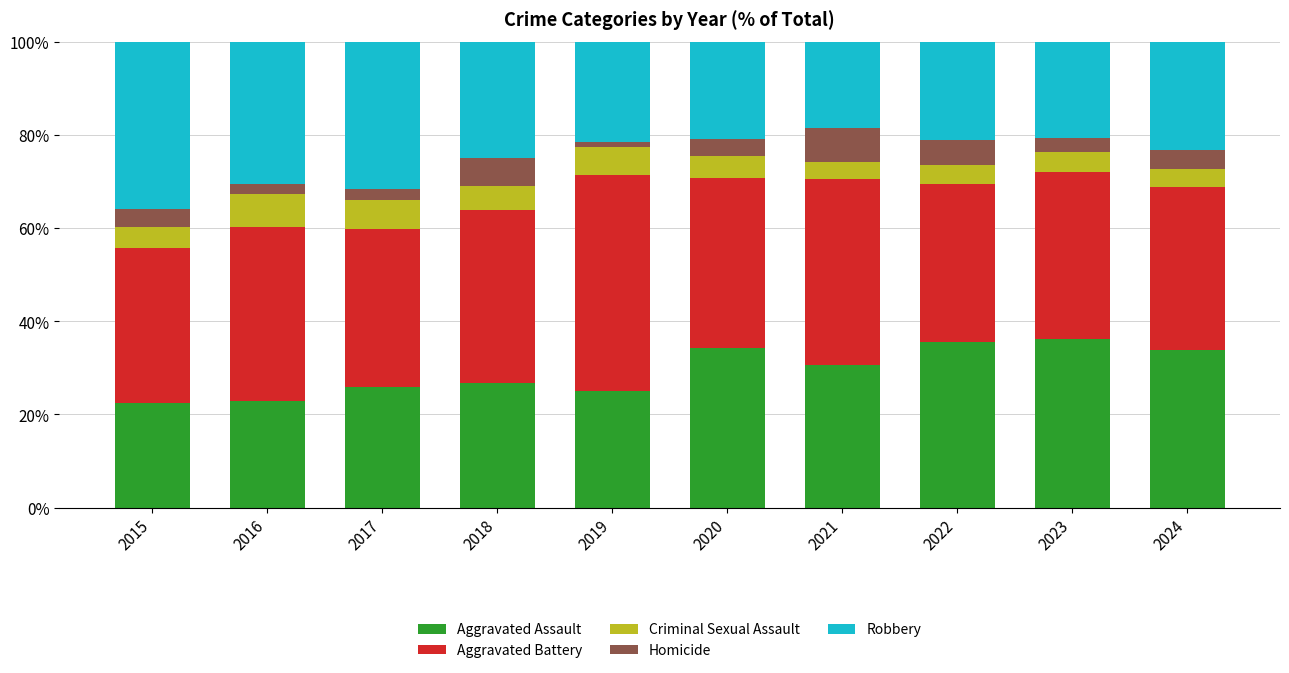

What is the minimum value for Aggravated Assault?

22.4